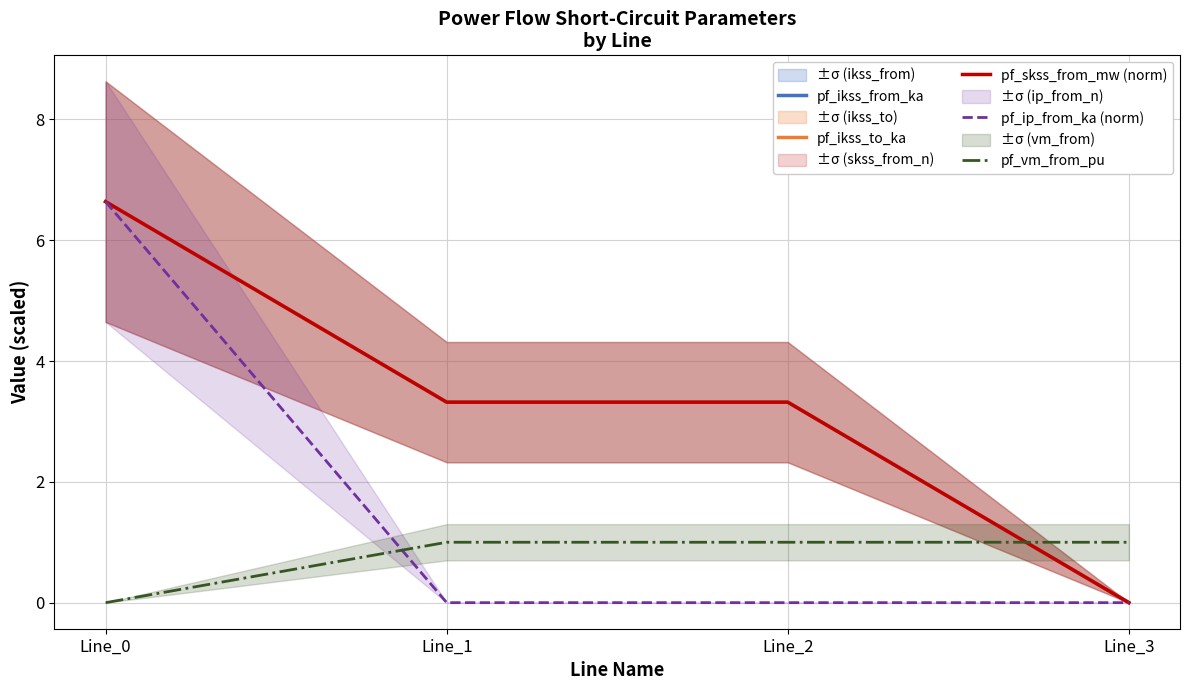

True or false: pf_vm_from_pu has more than 0 interior local peaks.

False